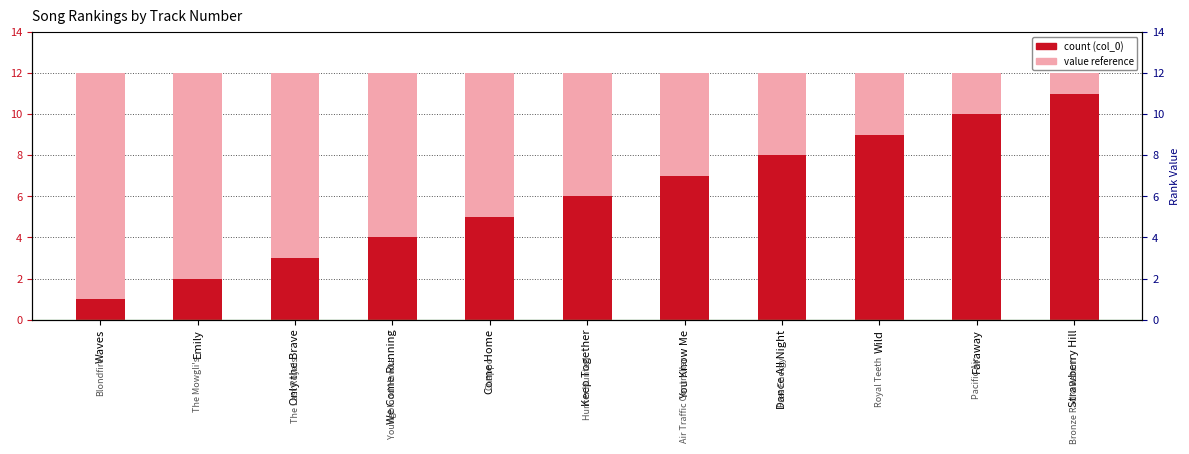

What position from the left is Strawberry Hill?

11